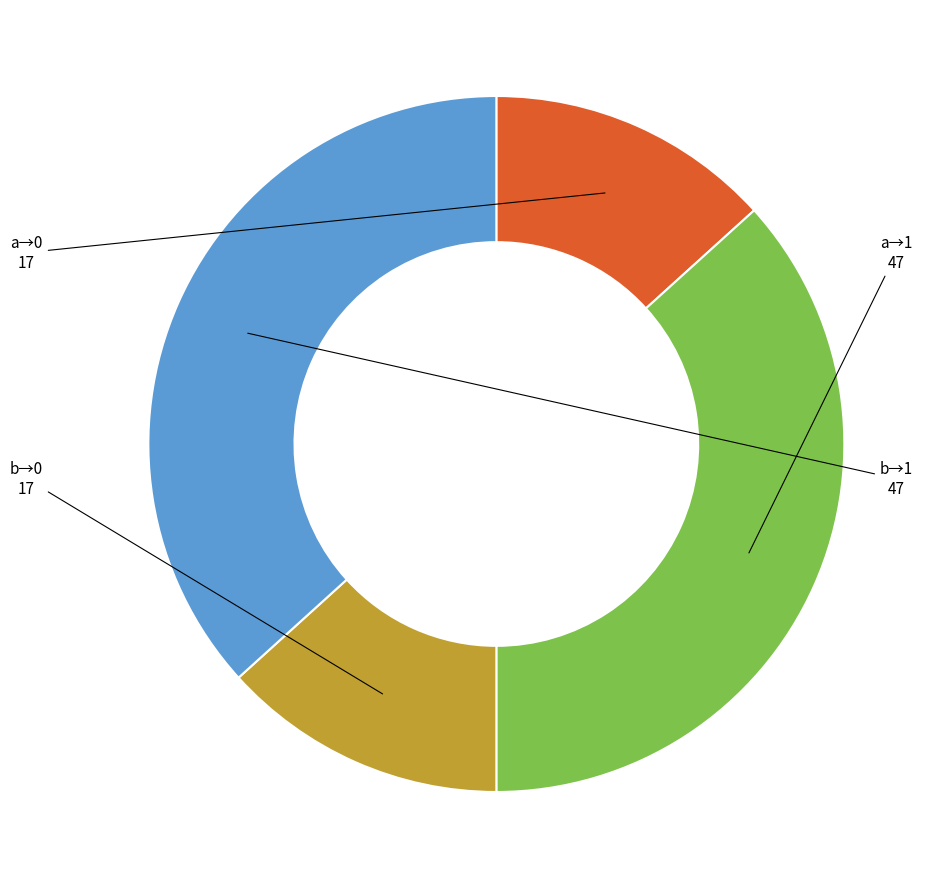

How many segments does this pie chart have?

4